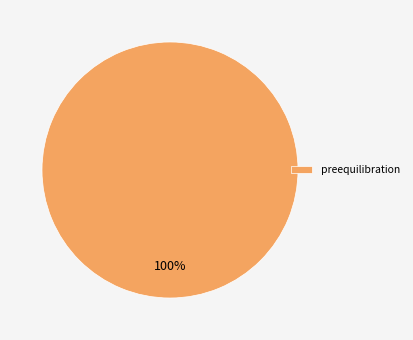

Count the number of slices in the pie.

1